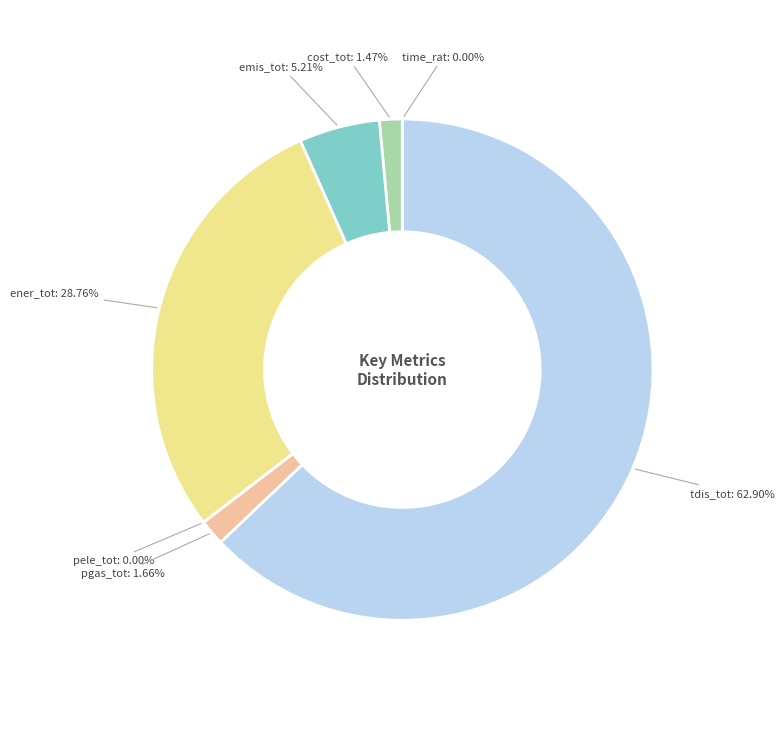

What percentage is the cost_tot slice, to the nearest percent?

1%